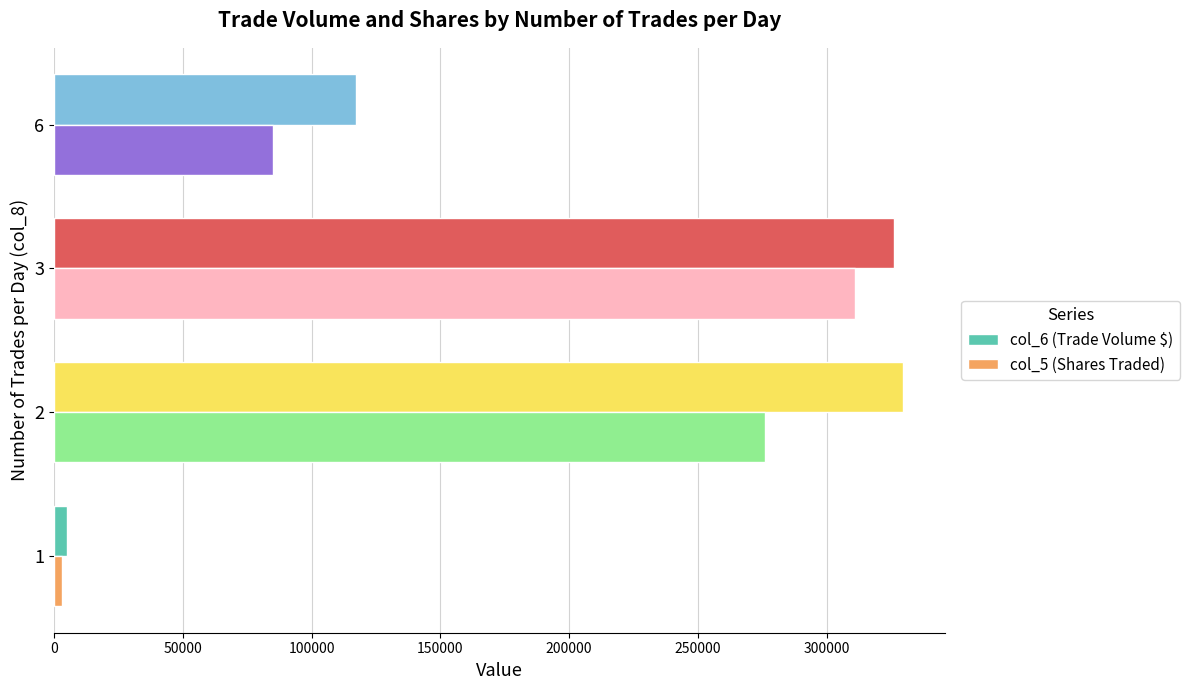

The value of col_6 (Trade Volume $) at 3 is 326240. True or false?

True